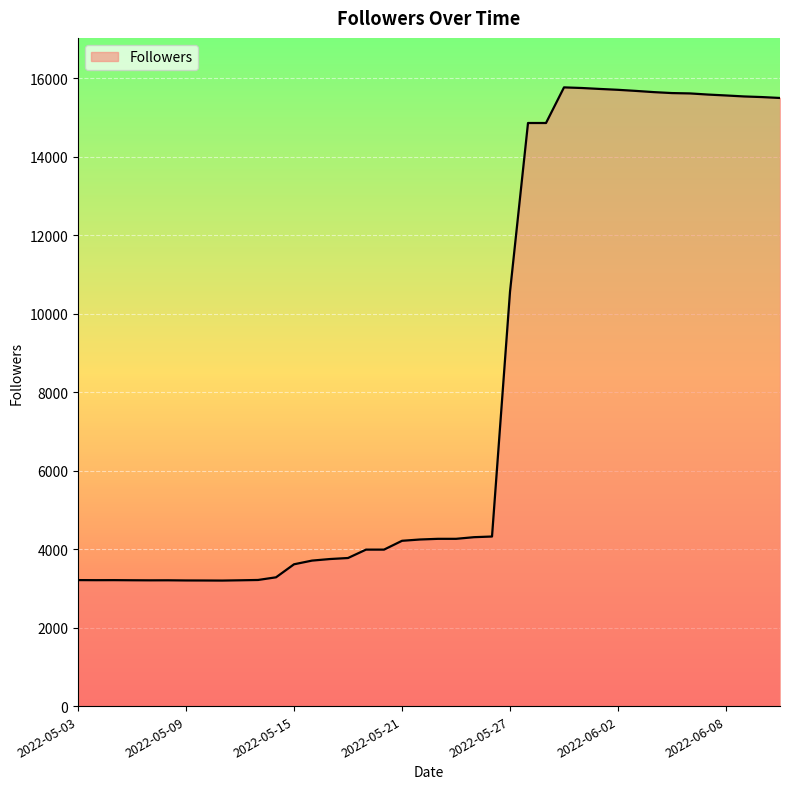

What is the greatest value displayed?

15773